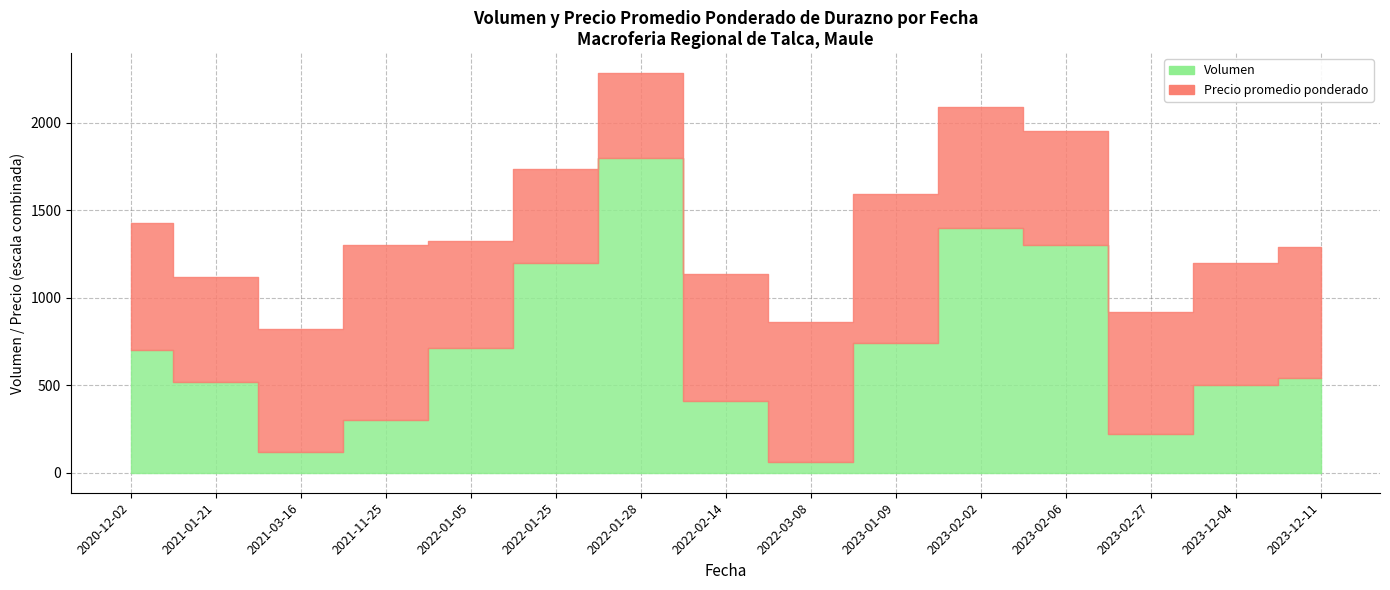

List the series in order of their peak value, highest first.

Precio promedio ponderado, Volumen